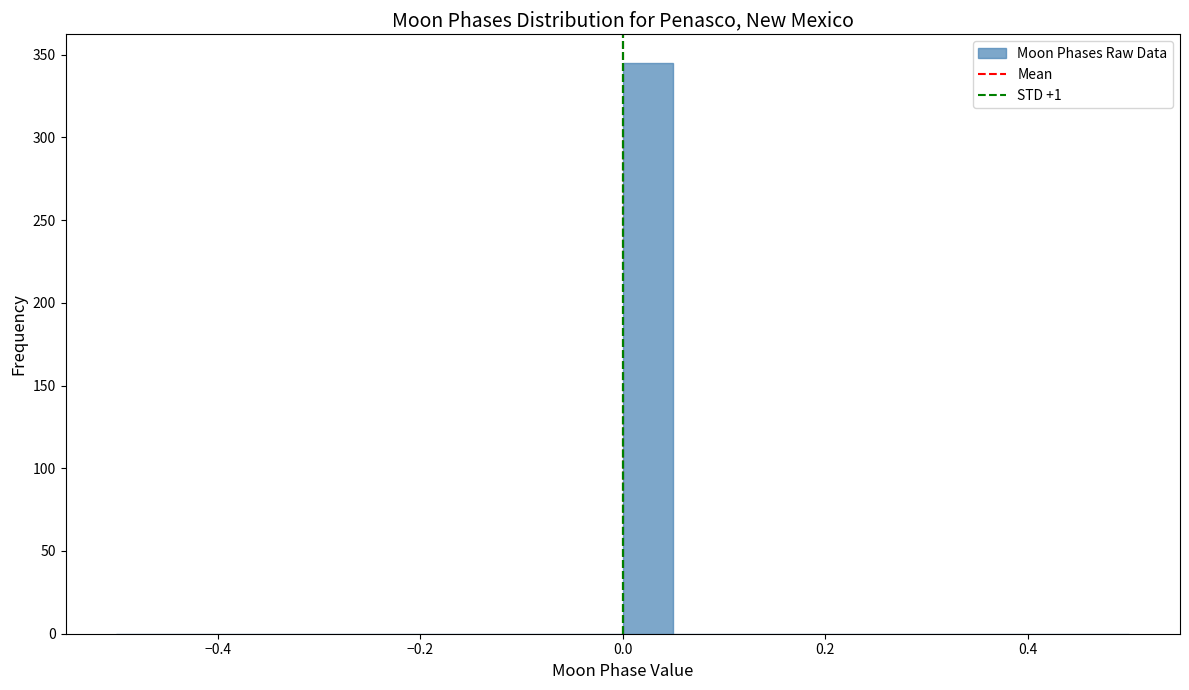

Read against the x-axis, roughly where is the centre of the tallest bar?

0.02